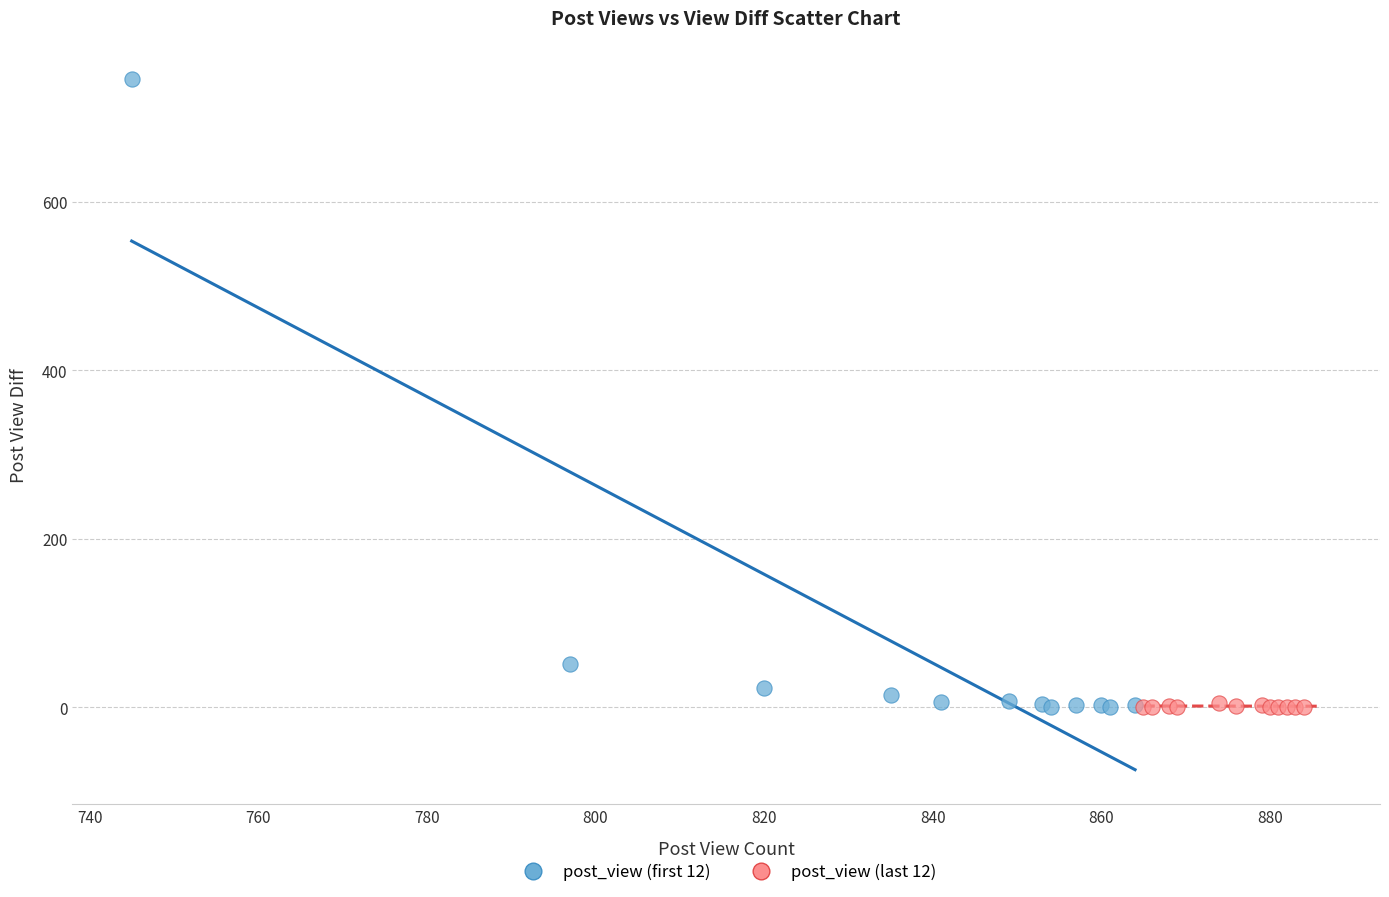

Which series reaches the maximum Y coordinate?

post_view (first 12)